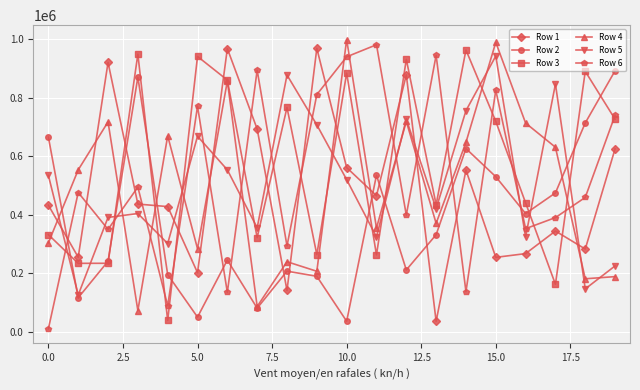

How many intersections are there between Row 6 and Row 3?

15